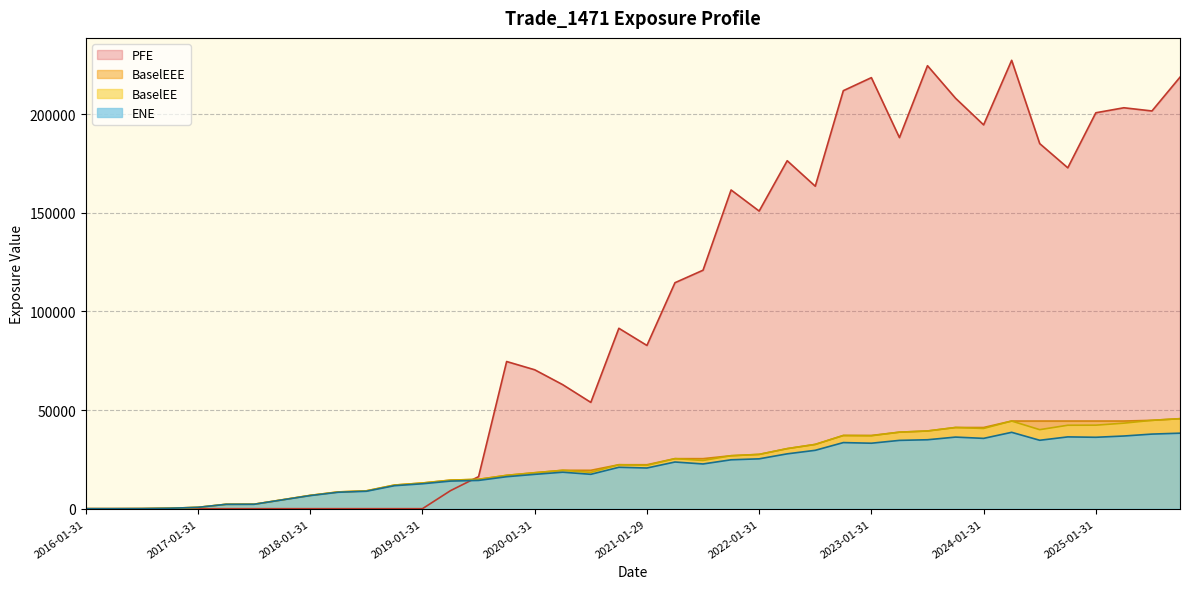

How many positive values does the BaselEE series have?

38